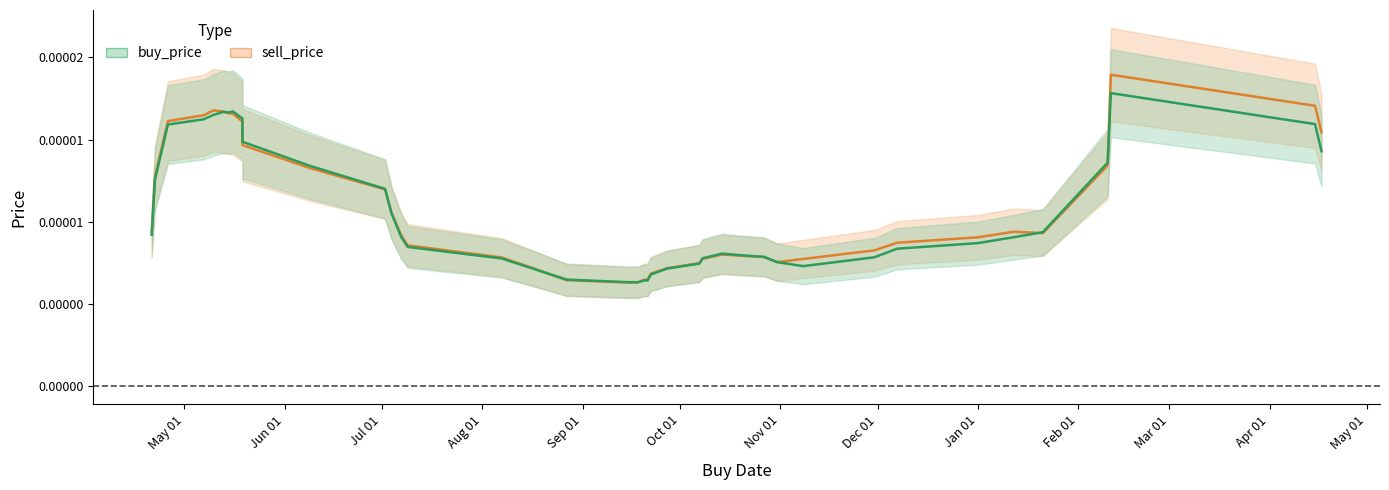

Which series has the widest spread of values?

sell_price